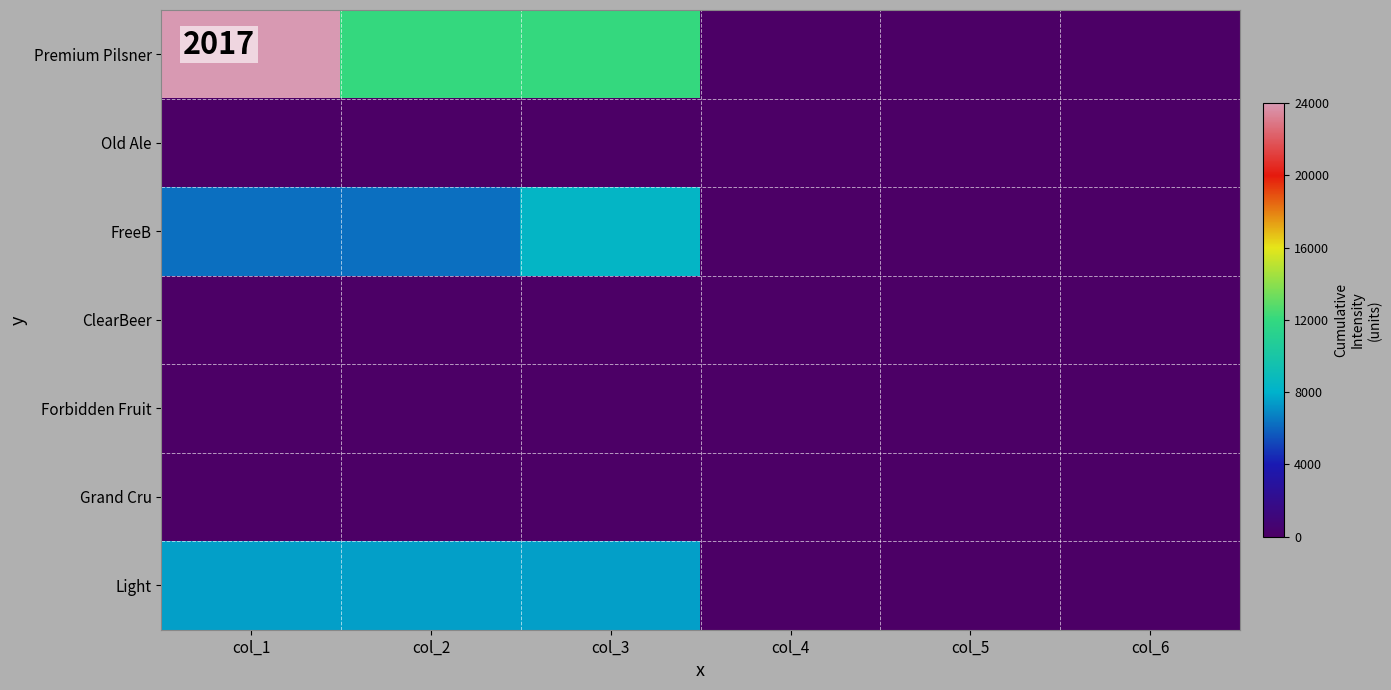

Reading left to right, what are all the values shown in this chart?

Premium Pilsner: col_1=24000	col_2=12000	col_3=12000	col_4=0	col_5=0	col_6=0
Old Ale: col_1=0	col_2=0	col_3=0	col_4=0	col_5=0	col_6=0
FreeB: col_1=6270	col_2=6270	col_3=8360	col_4=0	col_5=0	col_6=0
ClearBeer: col_1=0	col_2=0	col_3=0	col_4=0	col_5=0	col_6=0
Forbidden Fruit: col_1=0	col_2=0	col_3=0	col_4=0	col_5=0	col_6=0
Grand Cru: col_1=0	col_2=0	col_3=0	col_4=0	col_5=0	col_6=0
Light: col_1=7524	col_2=7524	col_3=7524	col_4=0	col_5=0	col_6=0